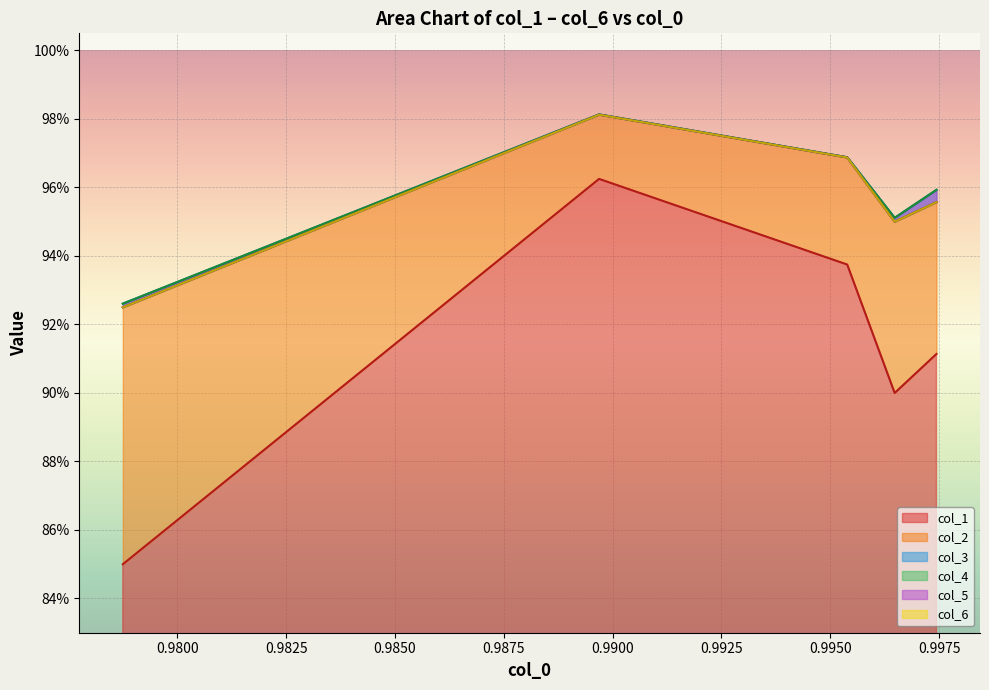

Which series has the widest spread of values?

col_1